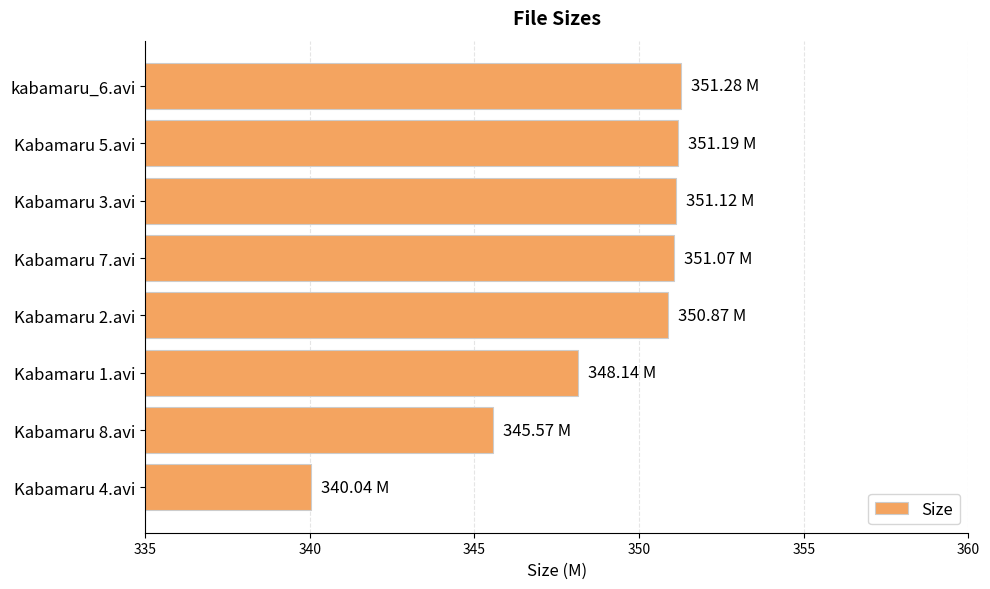

What is the sum of the values at Kabamaru 3.avi and Kabamaru 7.avi?

702.2